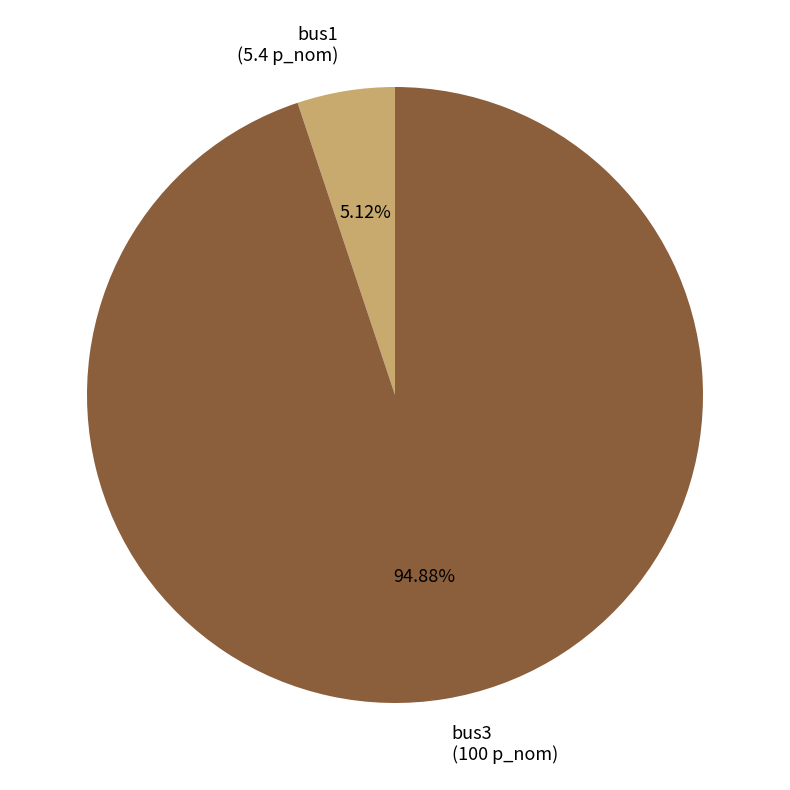

Is it true that bus3 is 95% of the pie?

True